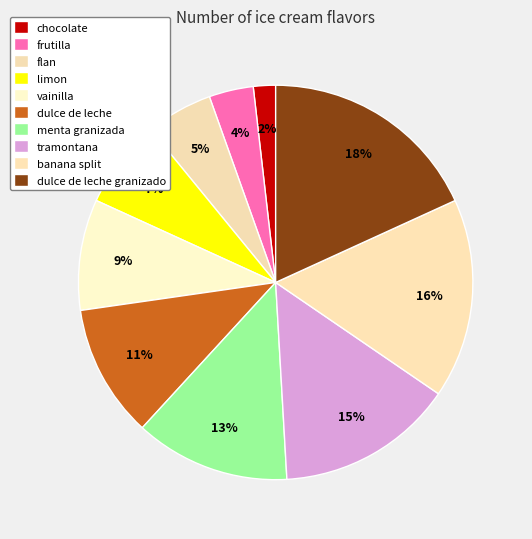

How many slices are in this pie chart?

10